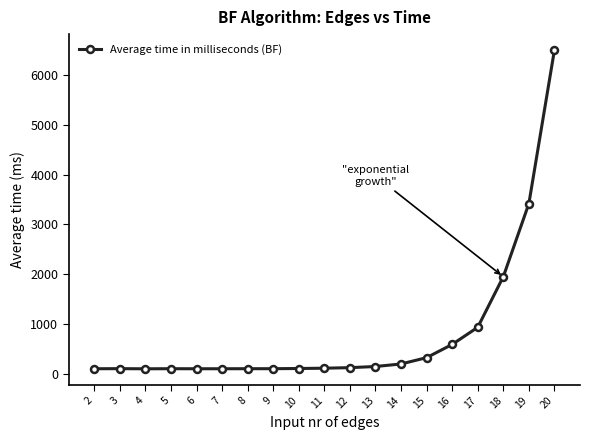

How many series are shown in this chart?

1